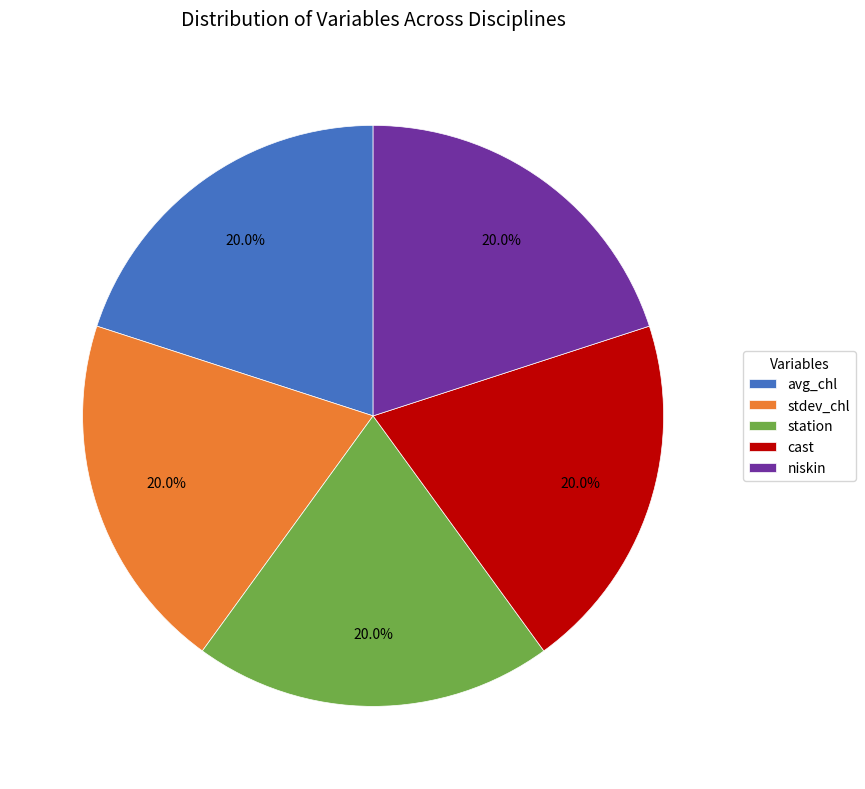

What is the total percentage of cast and stdev_chl?

40.0%